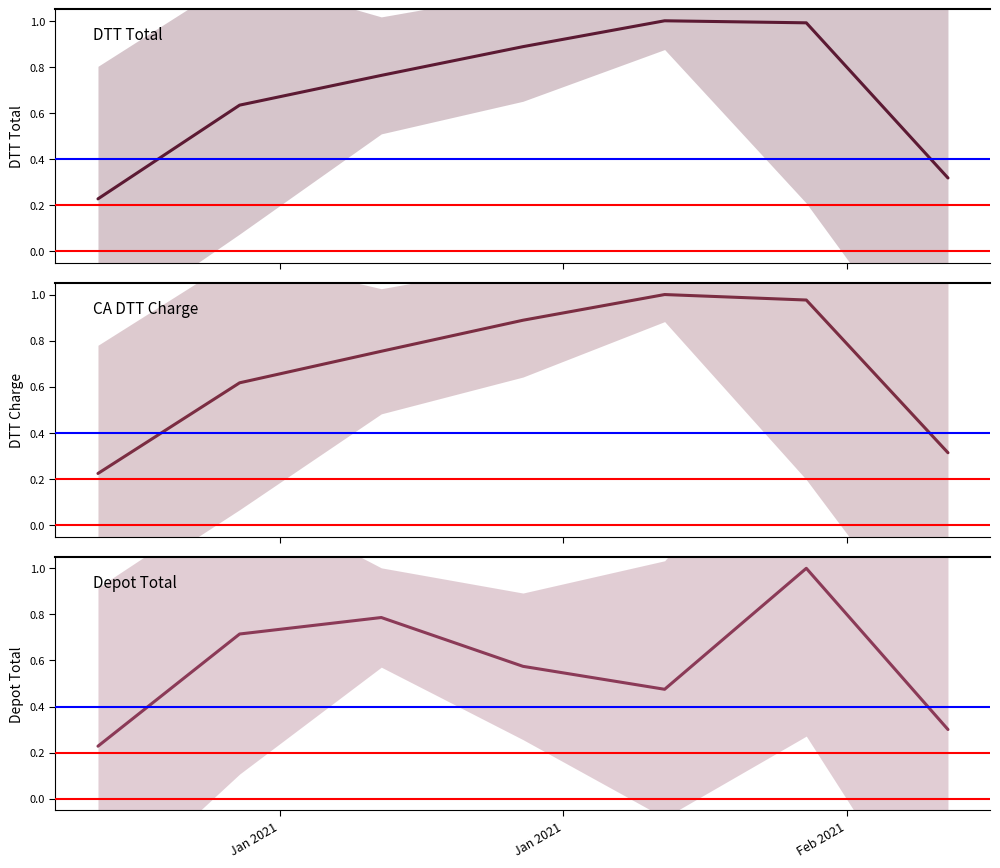

What is the label of the 6th point from the right?

Jan 2021